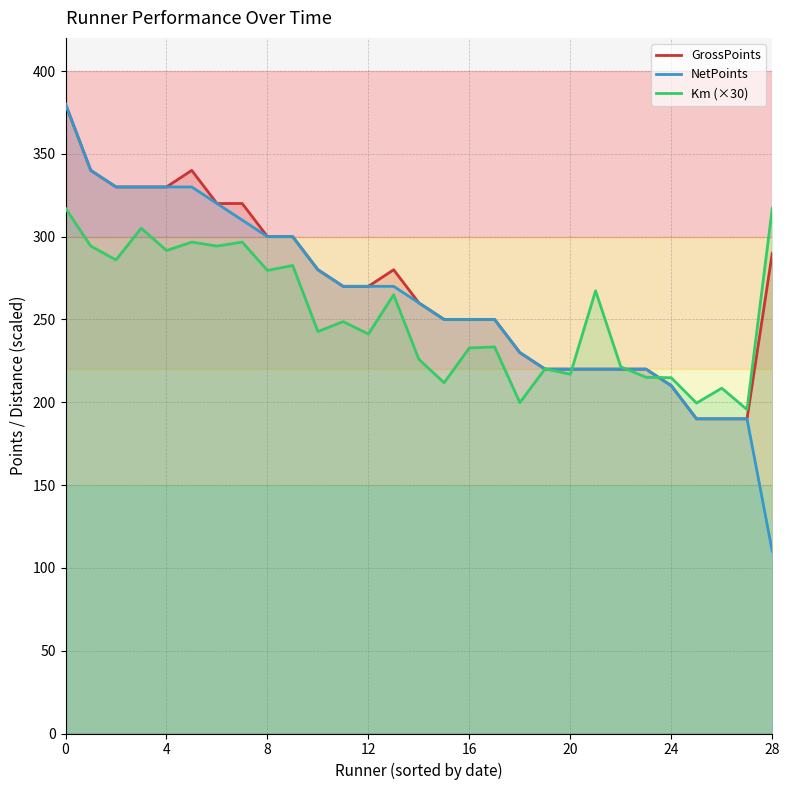

Reading left to right, what are all the values shown in this chart?

GrossPoints: 380.0	340.0	330.0	330.0	330.0	340.0	320.0	320.0	300.0	300.0	280.0	270.0	270.0	280.0	260.0	250.0	250.0	250.0	230.0	220.0	220.0	220.0	220.0	220.0	210.0	190.0	190.0	190.0	290.0
NetPoints: 380.0	340.0	330.0	330.0	330.0	330.0	320.0	310.0	300.0	300.0	280.0	270.0	270.0	270.0	260.0	250.0	250.0	250.0	230.0	220.0	220.0	220.0	220.0	220.0	210.0	190.0	190.0	190.0	110.0
Km (×30): 317.1	294.3	285.9	305.1	291.6	296.7	294.3	296.7	279.6	282.6	242.7	248.7	241.2	264.9	225.9	211.8	232.8	233.4	199.8	220.2	216.9	267.3	221.4	215.1	214.8	199.5	208.5	195.6	317.1